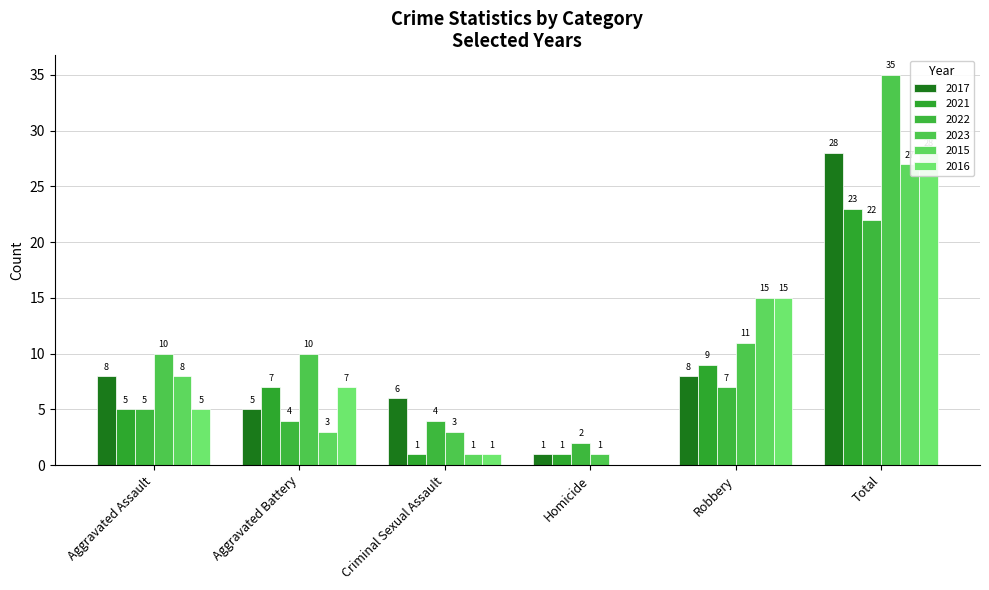

What is the sum of the 2022 values at Aggravated Assault and Criminal Sexual Assault?

9